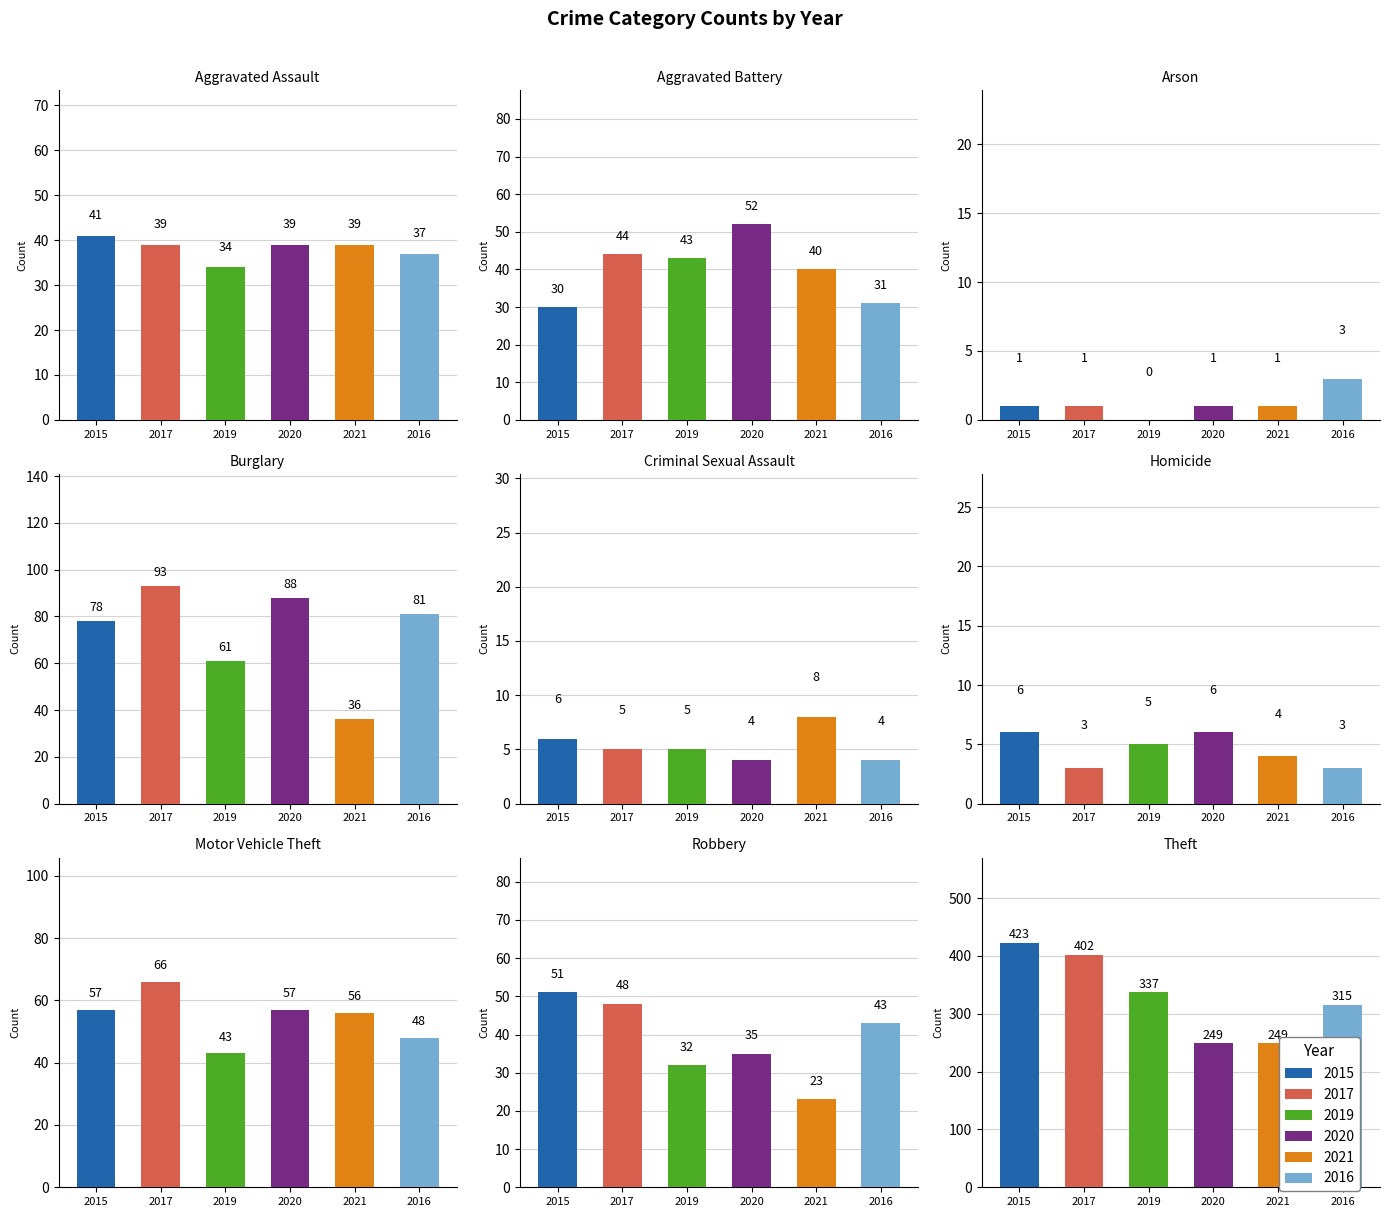

How many categories are shown in the chart?

9